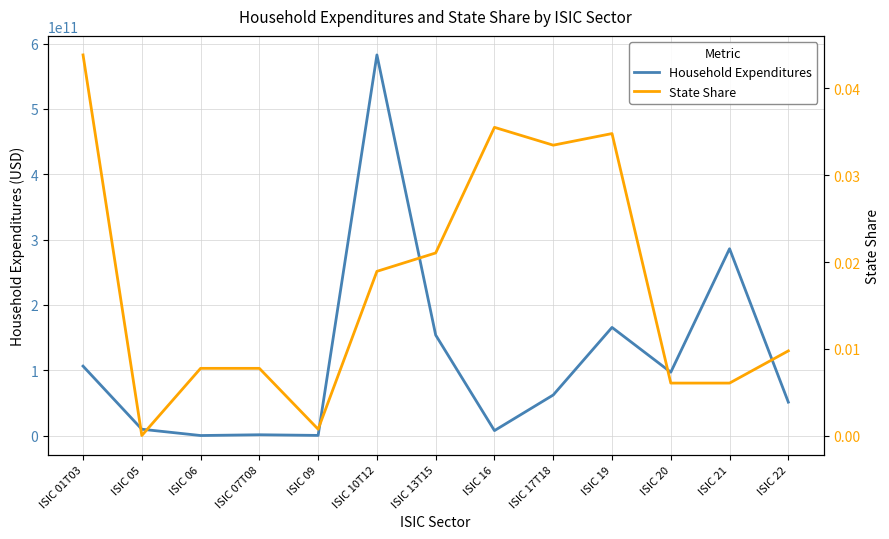

Between ISIC 19 and ISIC 05, which is larger?

ISIC 19